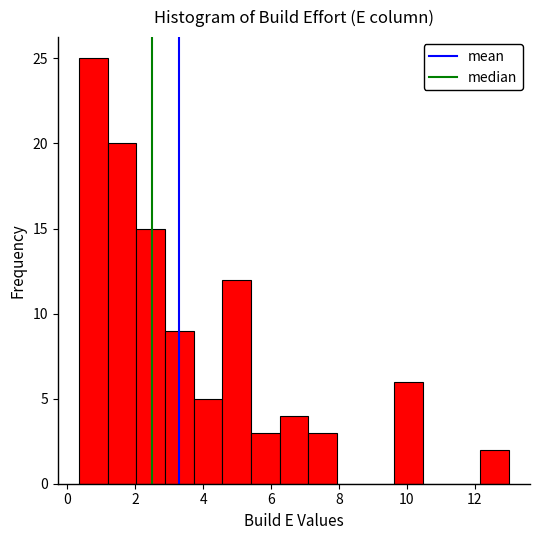

What is the height of the bar covering 1.2 to 2.0 on the x-axis? Neither the bar edges nor the heights are printed on the chart, so give them approximately, as read against the axes.

20